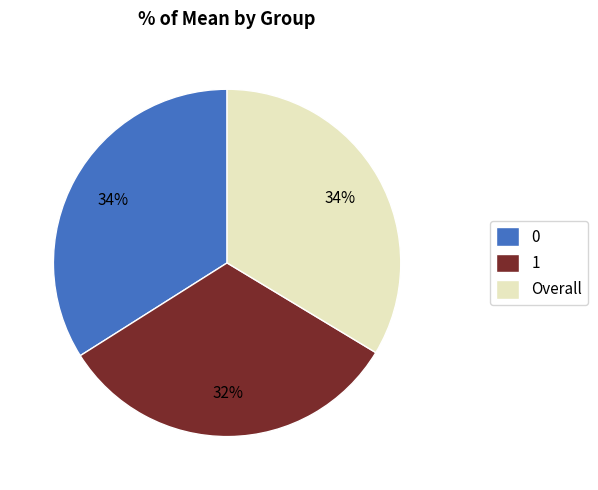

Combined, do 0 and Overall account for over 50%?

Yes